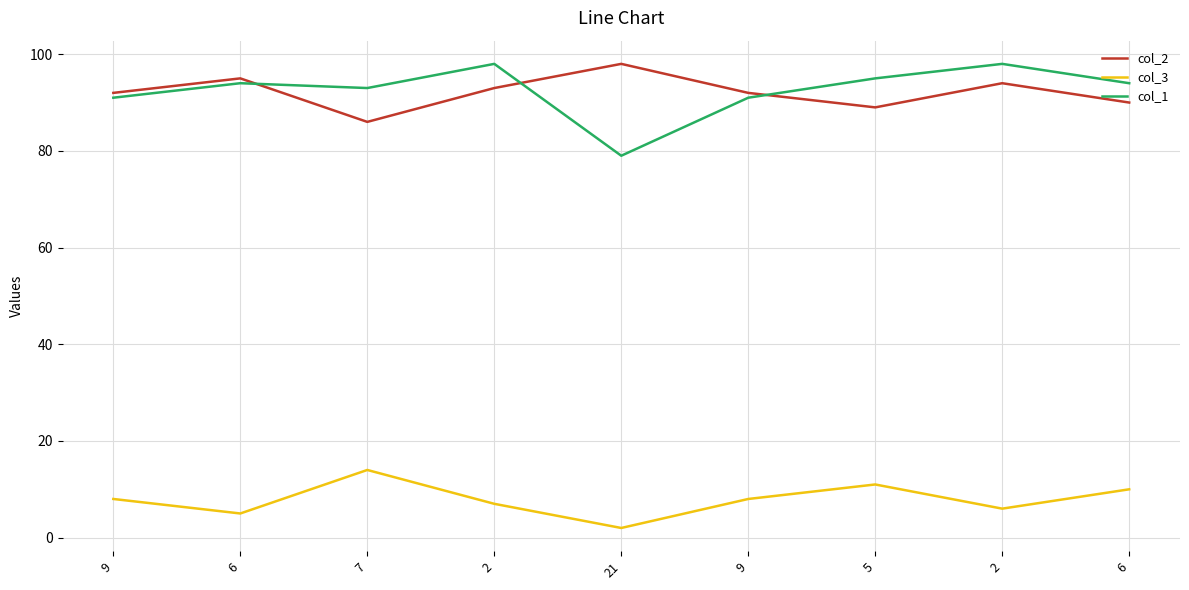

Reading left to right, transcribe all the data shown in this chart.

col_2: 92	95	86	93	98	92	89	94	90
col_3: 8	5	14	7	2	8	11	6	10
col_1: 91	94	93	98	79	91	95	98	94